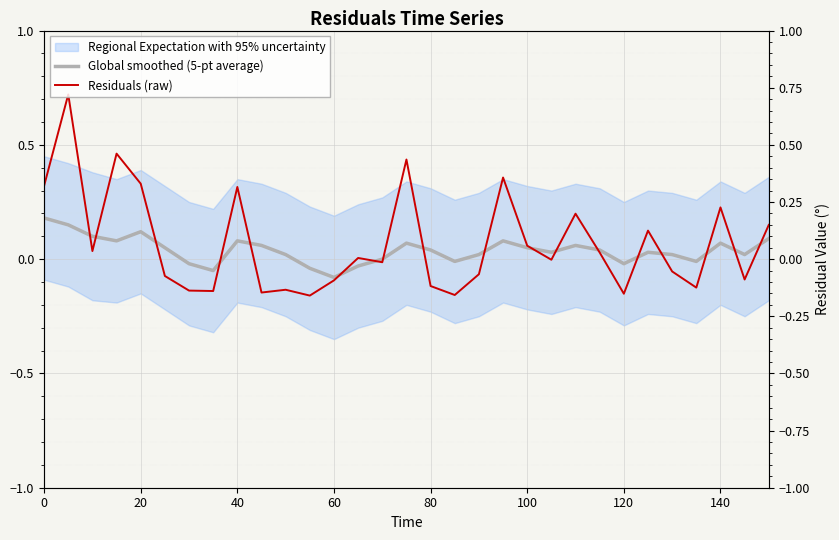

What is the value of the Global smoothed (5-pt average) point at the 5th from the left?

0.1